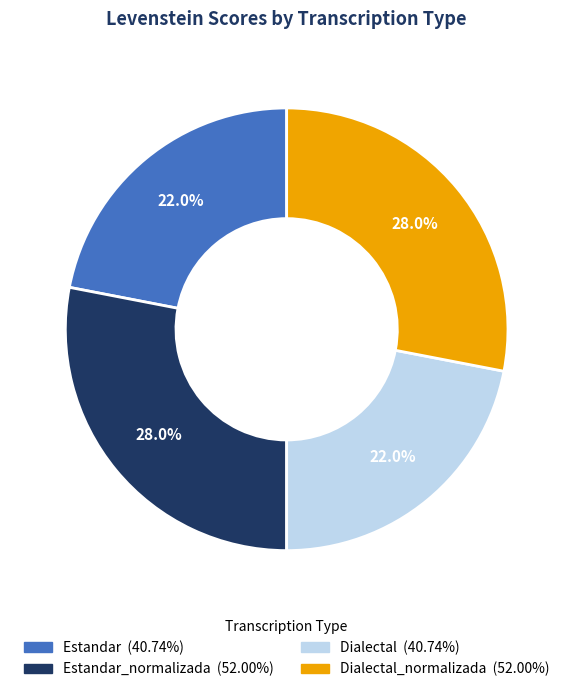

Is there a majority slice in this chart?

No